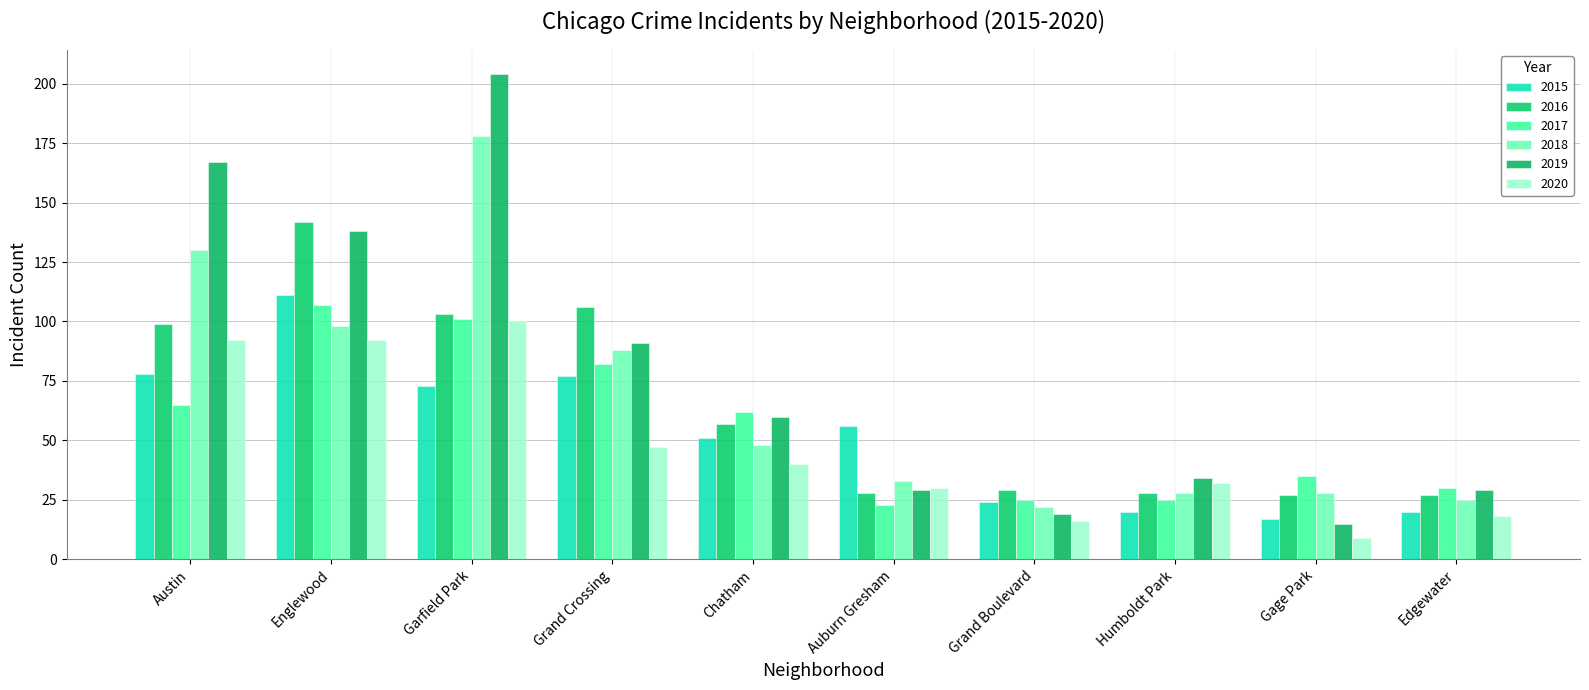

The value of 2016 at Austin is 43. True or false?

False